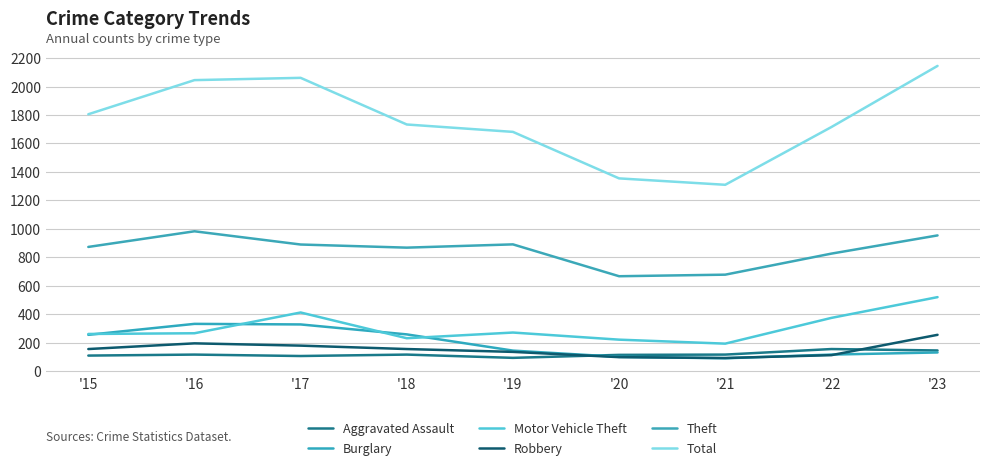

True or false: Total and Burglary intersect in this chart.

False